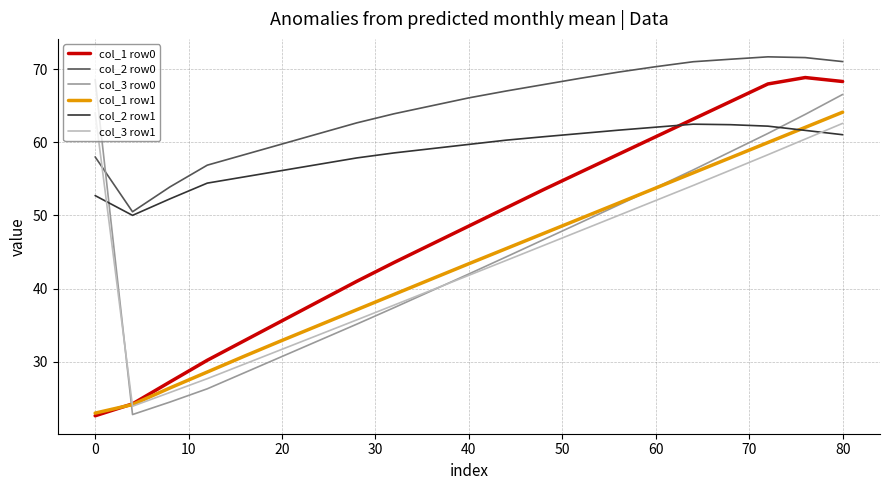

Which series has the largest total across all categories?

col_2 row0